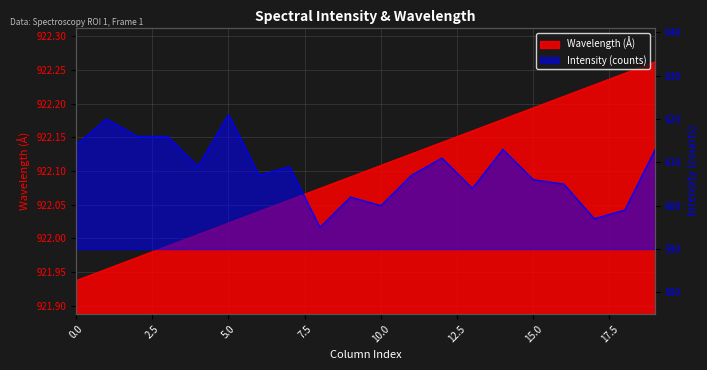

How many data points does each series have?

20